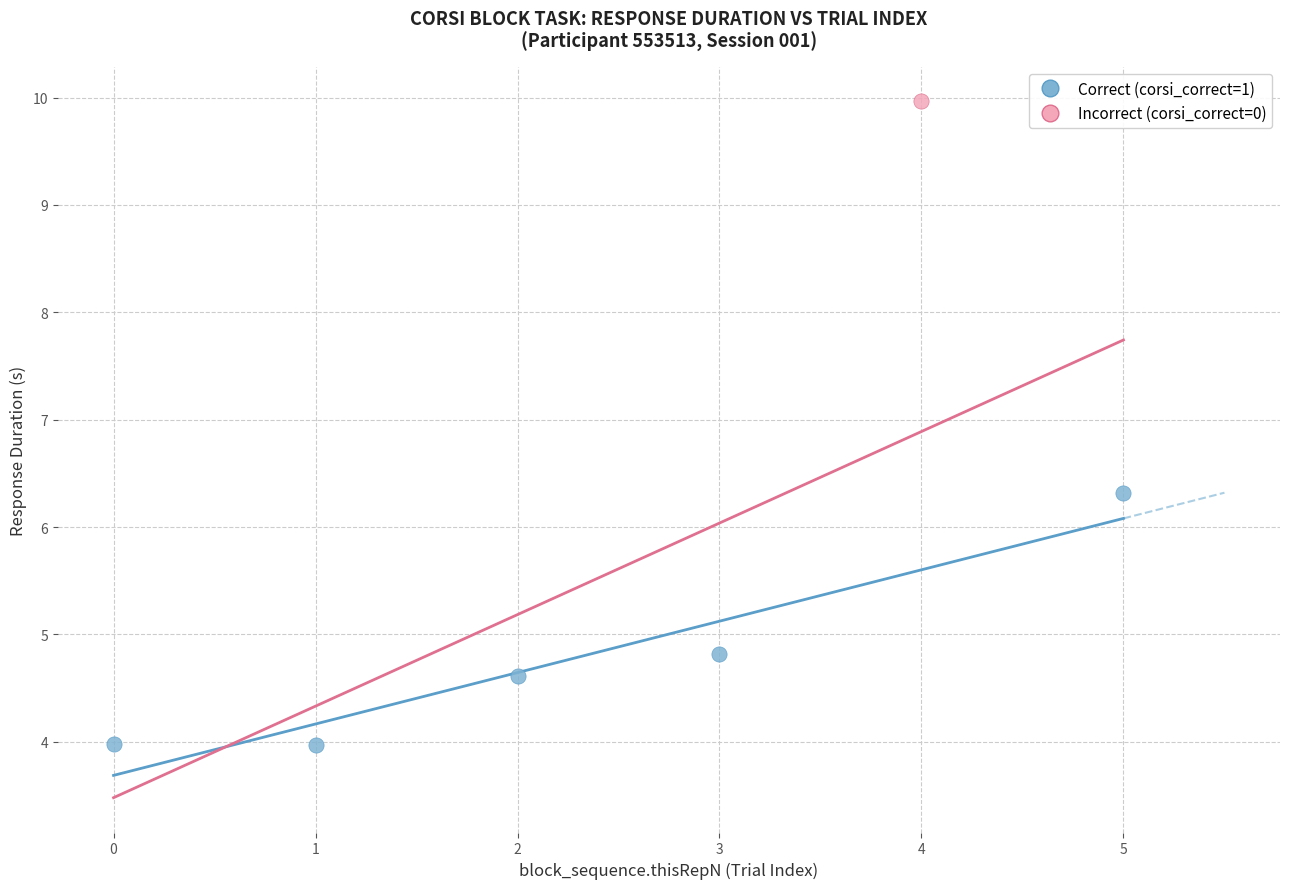

What are all the series names shown in the legend?

Correct (corsi_correct=1), Incorrect (corsi_correct=0)